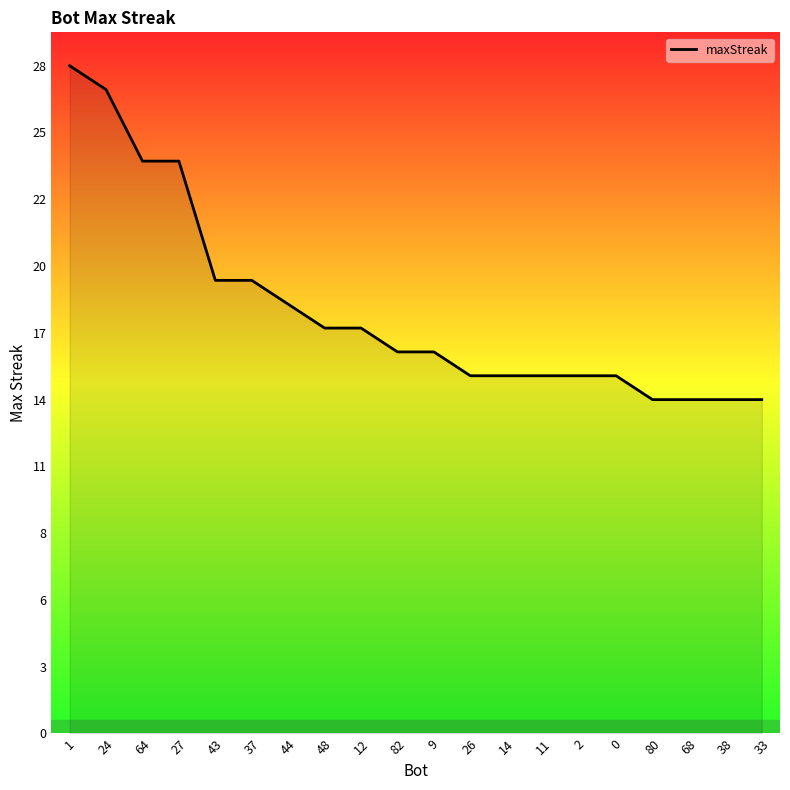

Is this an area chart (filled region under the line)?

Yes